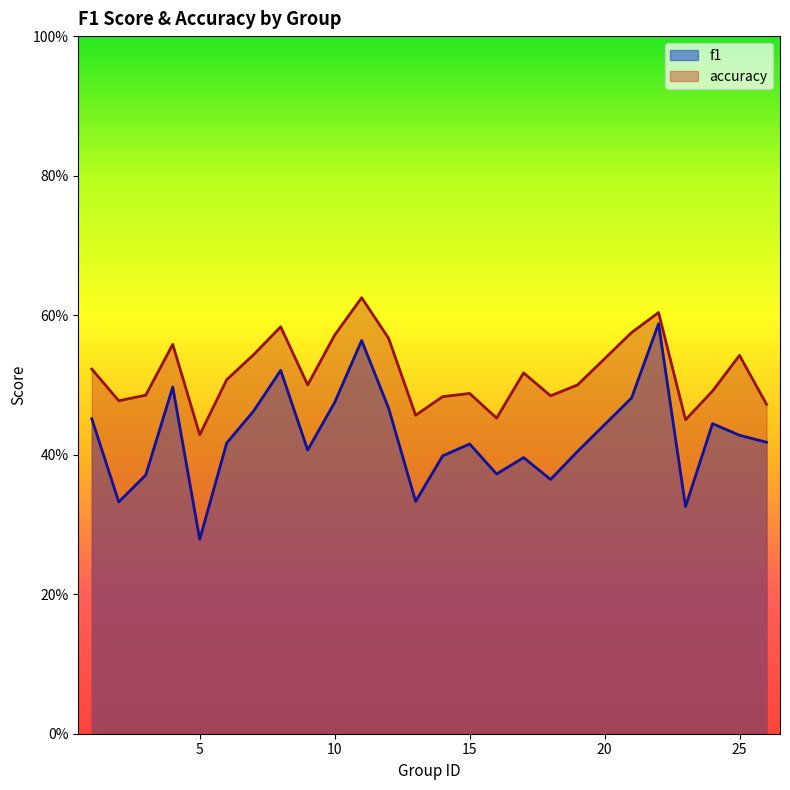

Reading left to right, transcribe all the data shown in this chart.

f1: 1=0.5	2=0.3	3=0.4	4=0.5	5=0.3	6=0.4	7=0.5	8=0.5	9=0.4	10=0.5	11=0.6	12=0.5	13=0.3	14=0.4	15=0.4	16=0.4	17=0.4	18=0.4	19=0.4	21=0.5	22=0.6	23=0.3	24=0.4	25=0.4	26=0.4
accuracy: 1=0.5	2=0.5	3=0.5	4=0.6	5=0.4	6=0.5	7=0.5	8=0.6	9=0.5	10=0.6	11=0.6	12=0.6	13=0.5	14=0.5	15=0.5	16=0.5	17=0.5	18=0.5	19=0.5	21=0.6	22=0.6	23=0.5	24=0.5	25=0.5	26=0.5